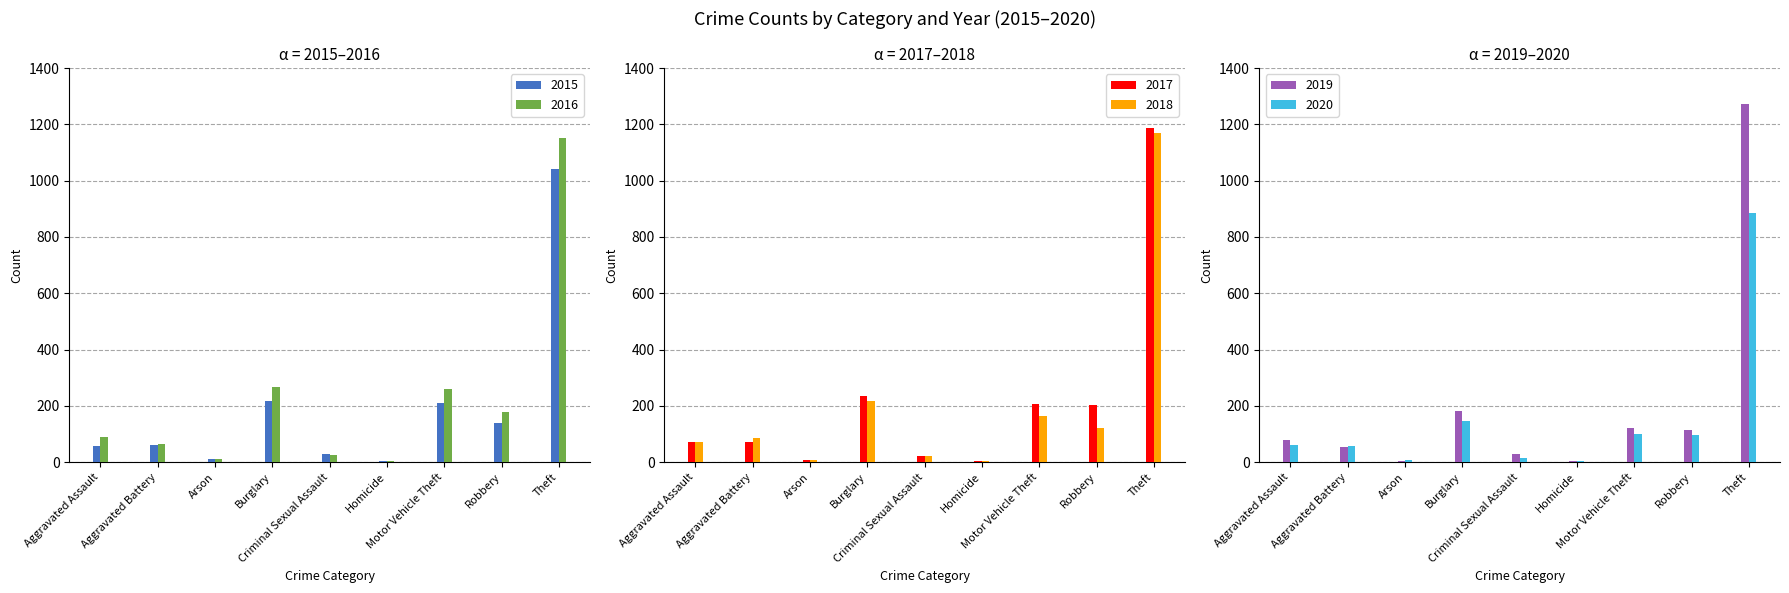

How many data points does each series have?

9